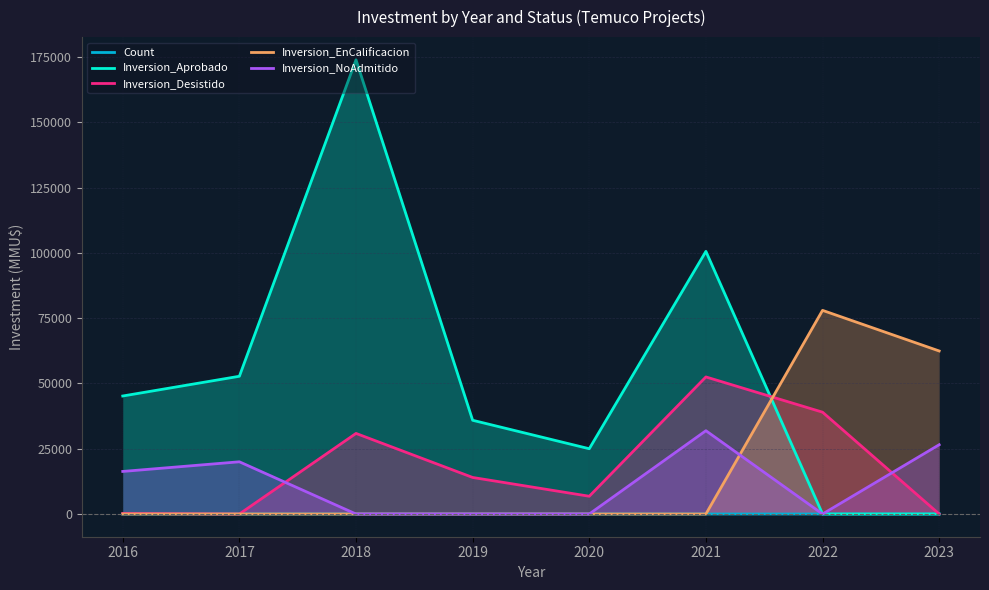

Which category has the highest value in the Count series?

2018